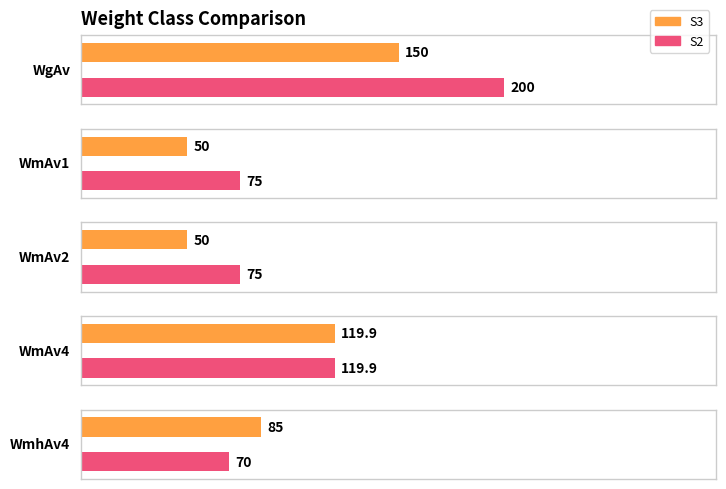

At which category is the sum across all series the highest?

WgAv